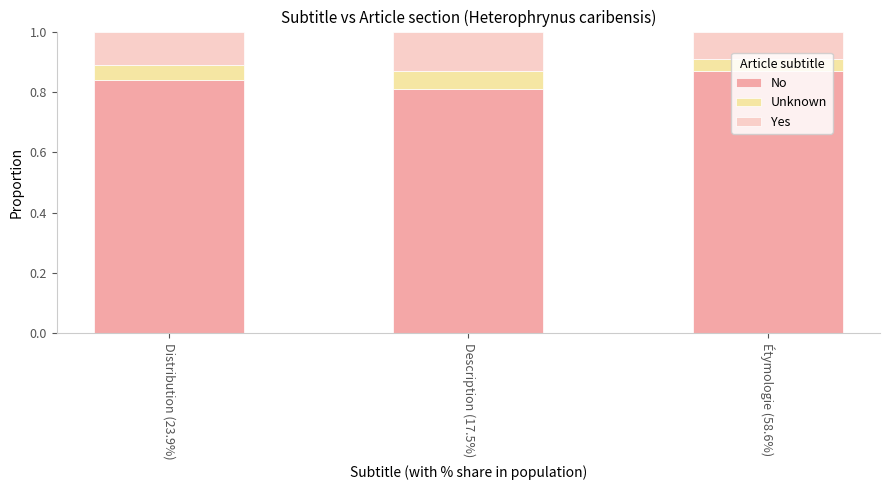

Is it true that No equals 0.5 at Description (17.5%)?

False